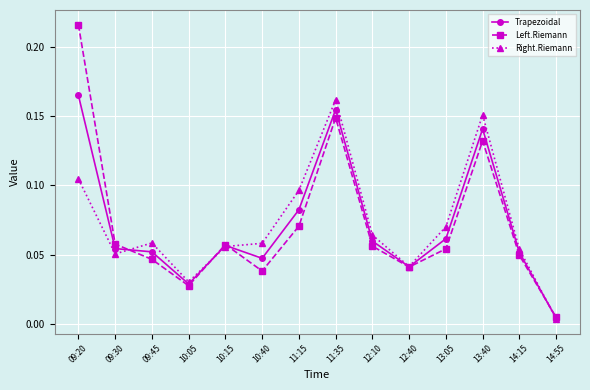

The value of Right.Riemann at 12:40 is 0.1. True or false?

False